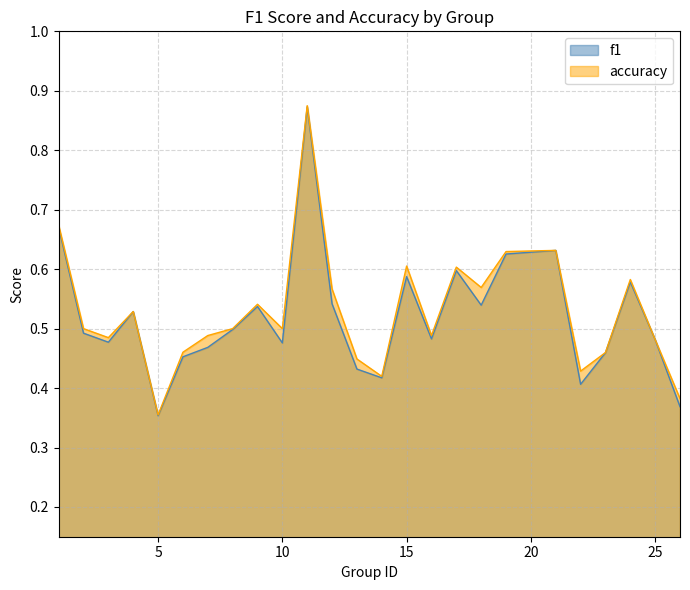

Reading right to left, extract all data points from this chart.

f1: 26=0.4	25=0.5	24=0.6	23=0.5	22=0.4	21=0.6	19=0.6	18=0.5	17=0.6	16=0.5	15=0.6	14=0.4	13=0.4	12=0.5	11=0.9	10=0.5	9=0.5	8=0.5	7=0.5	6=0.5	5=0.4	4=0.5	3=0.5	2=0.5	1=0.7
accuracy: 26=0.4	25=0.5	24=0.6	23=0.5	22=0.4	21=0.6	19=0.6	18=0.6	17=0.6	16=0.5	15=0.6	14=0.4	13=0.4	12=0.6	11=0.9	10=0.5	9=0.5	8=0.5	7=0.5	6=0.5	5=0.4	4=0.5	3=0.5	2=0.5	1=0.7